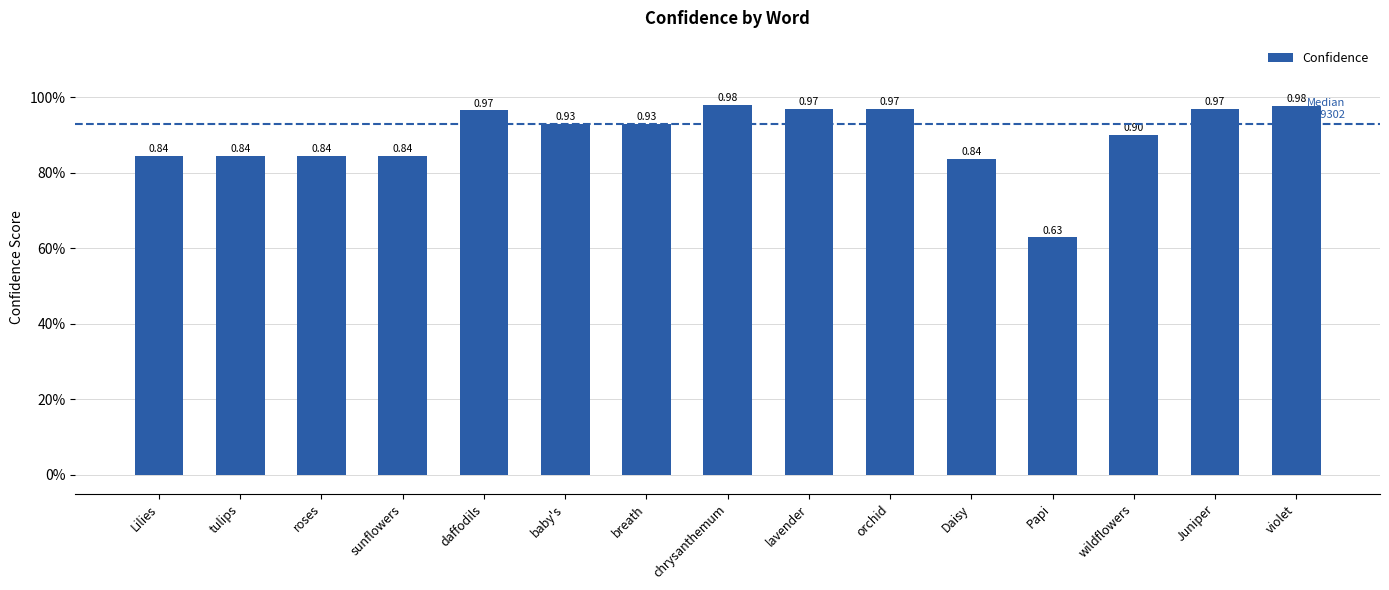

What is the difference between the maximum and second lowest values?

0.1